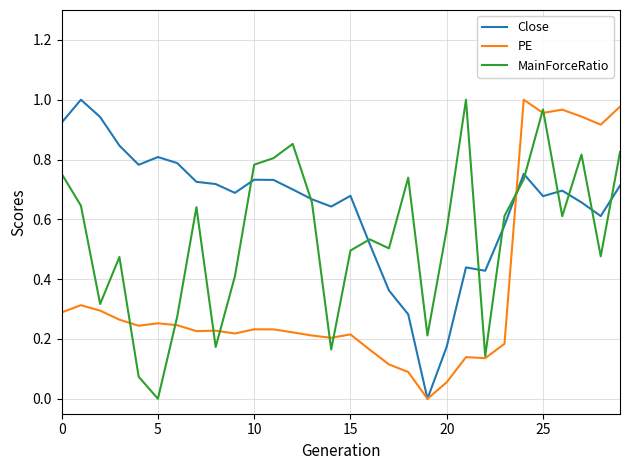

List the series in order of their overall mean, highest first.

Close, MainForceRatio, PE